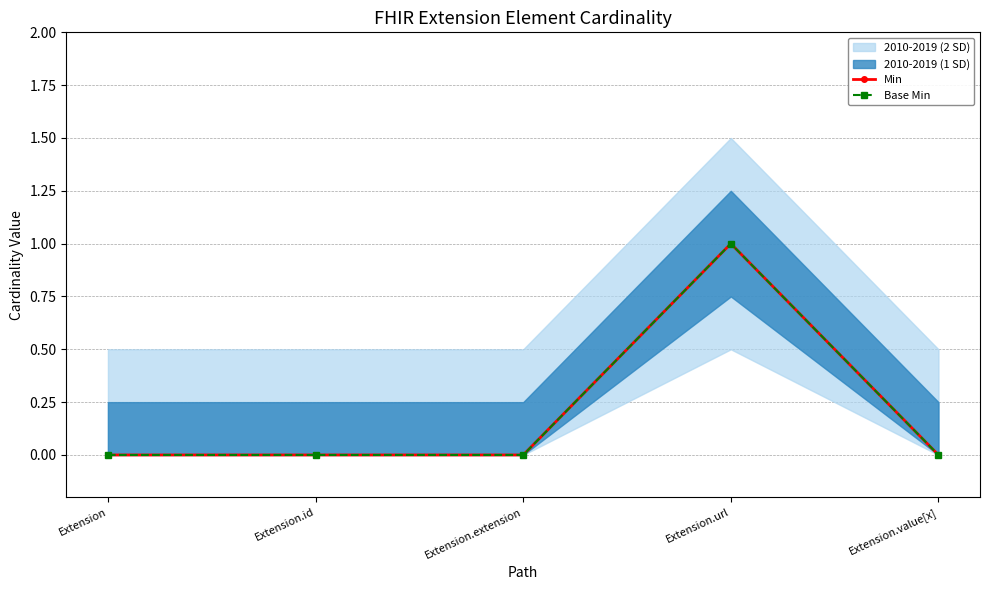

What is the sum of the Min values at Extension.extension and Extension.url?

1